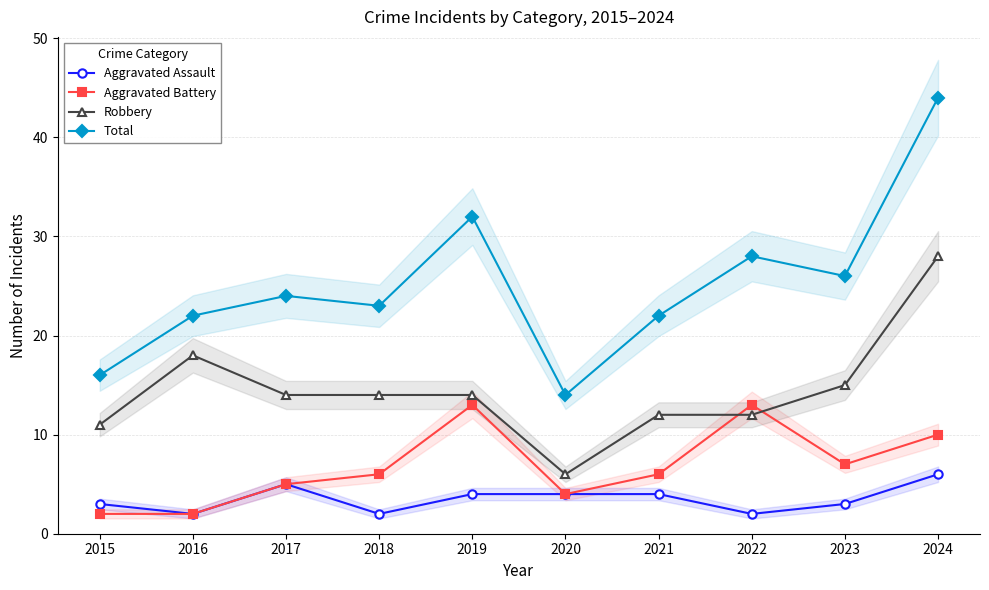

Which series changed the most between 2019 and 2020?

Total